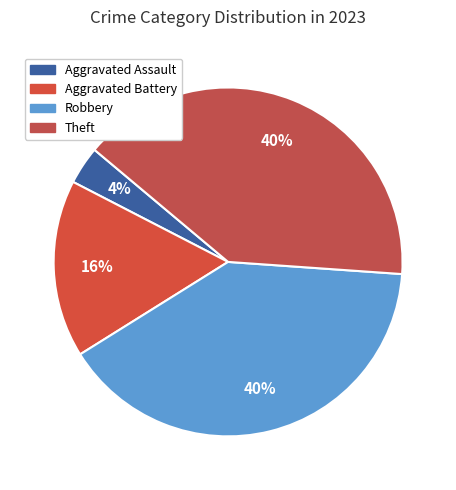

Which category has the smallest portion of the pie?

Aggravated Assault